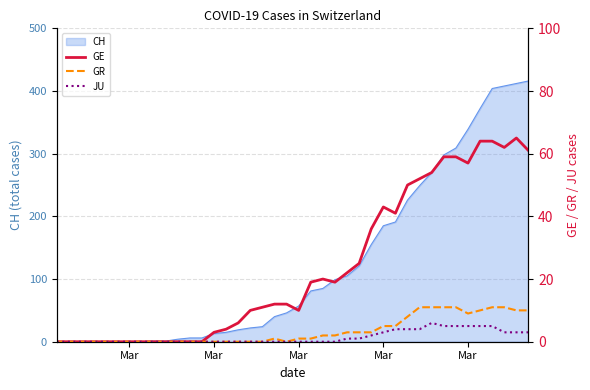

Rank the series at Mar from lowest to highest value.

GE, GR, JU